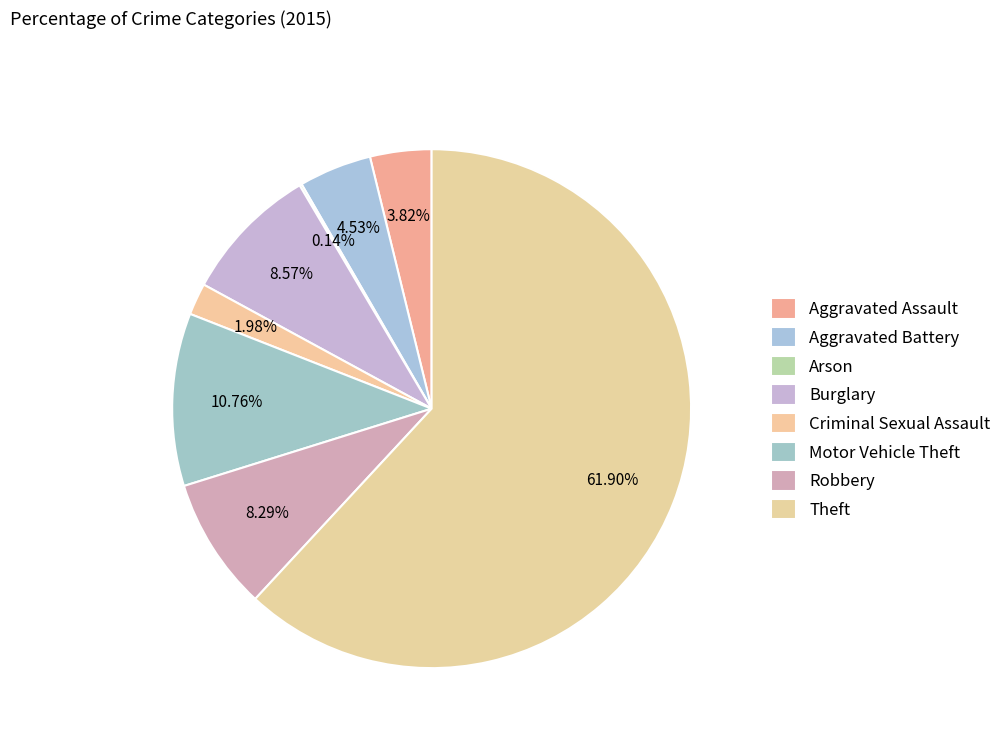

Is there any slice that represents more than half of the pie?

Yes